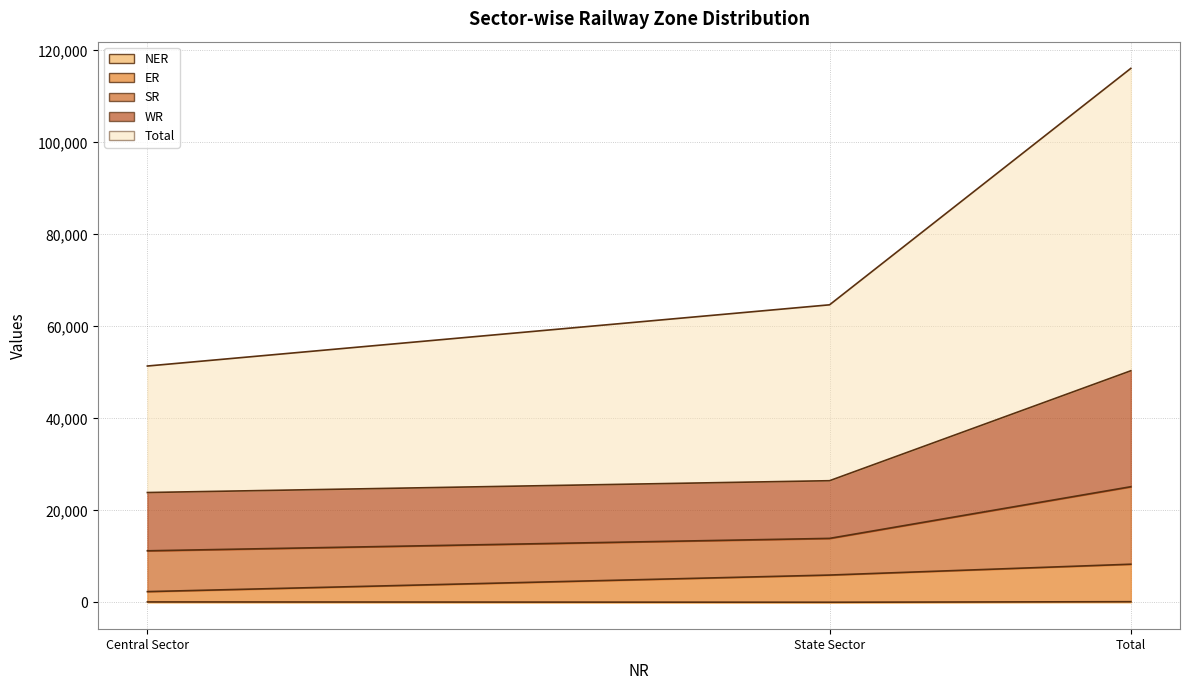

What value does the NER series have at Total, to the nearest 50?

150